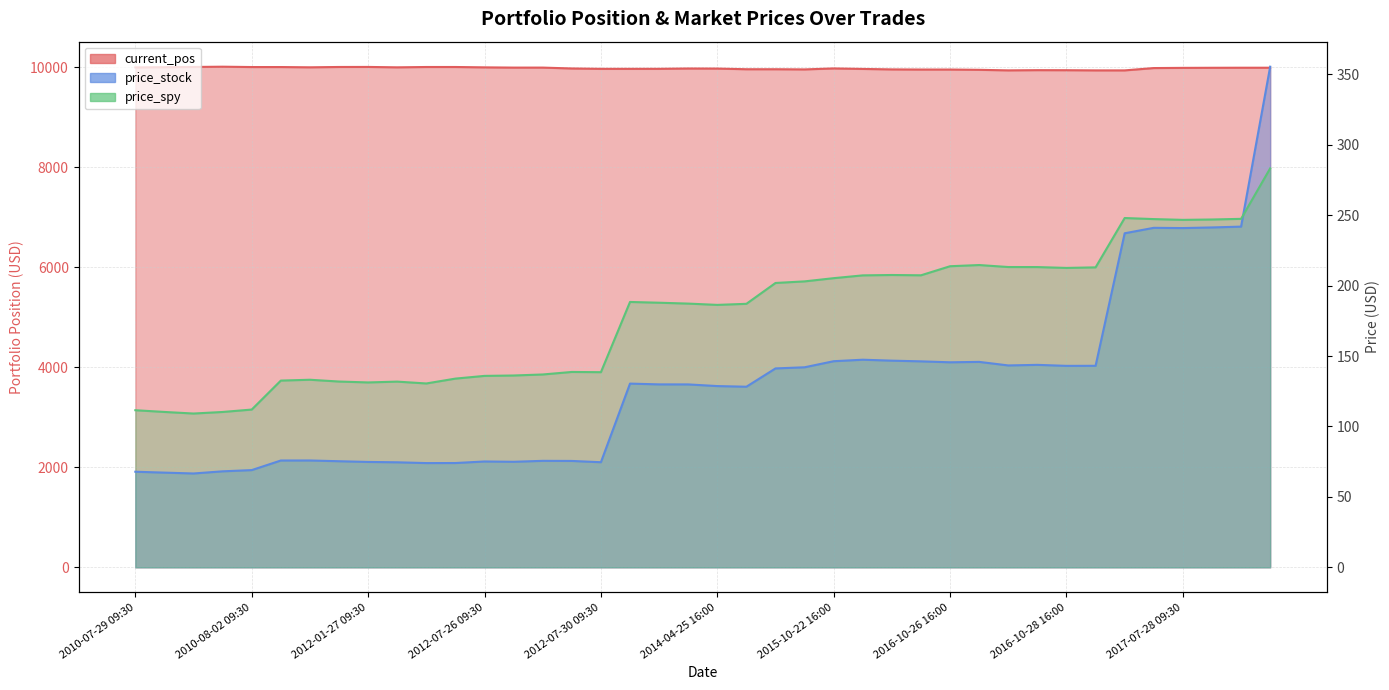

The current_pos series shows 2411.3 at 2012-07-27 16:00. True or false?

False